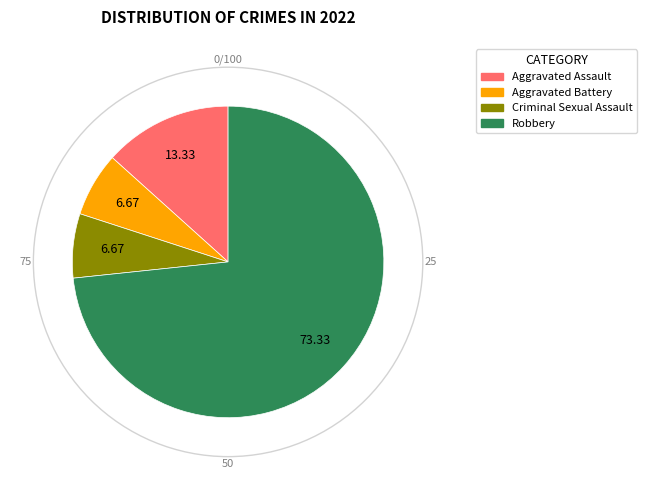

What is the largest slice in the pie chart?

Robbery